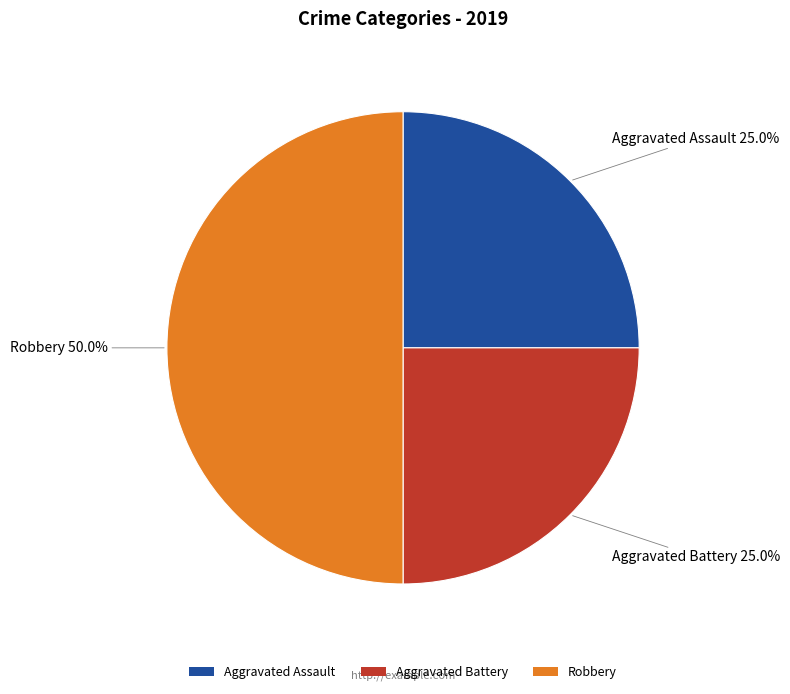

How many segments does this pie chart have?

3